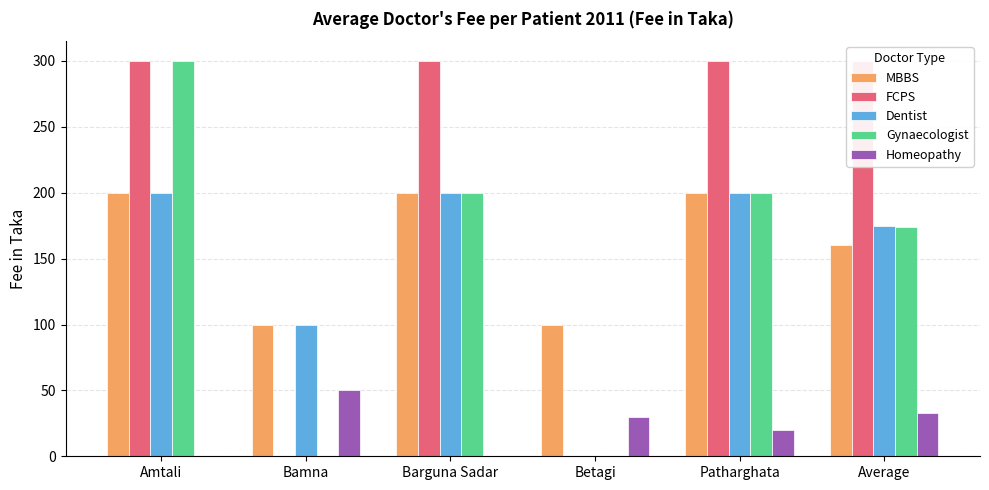

Is the value of Homeopathy at Amtali greater than the value of Gynaecologist at Average?

No